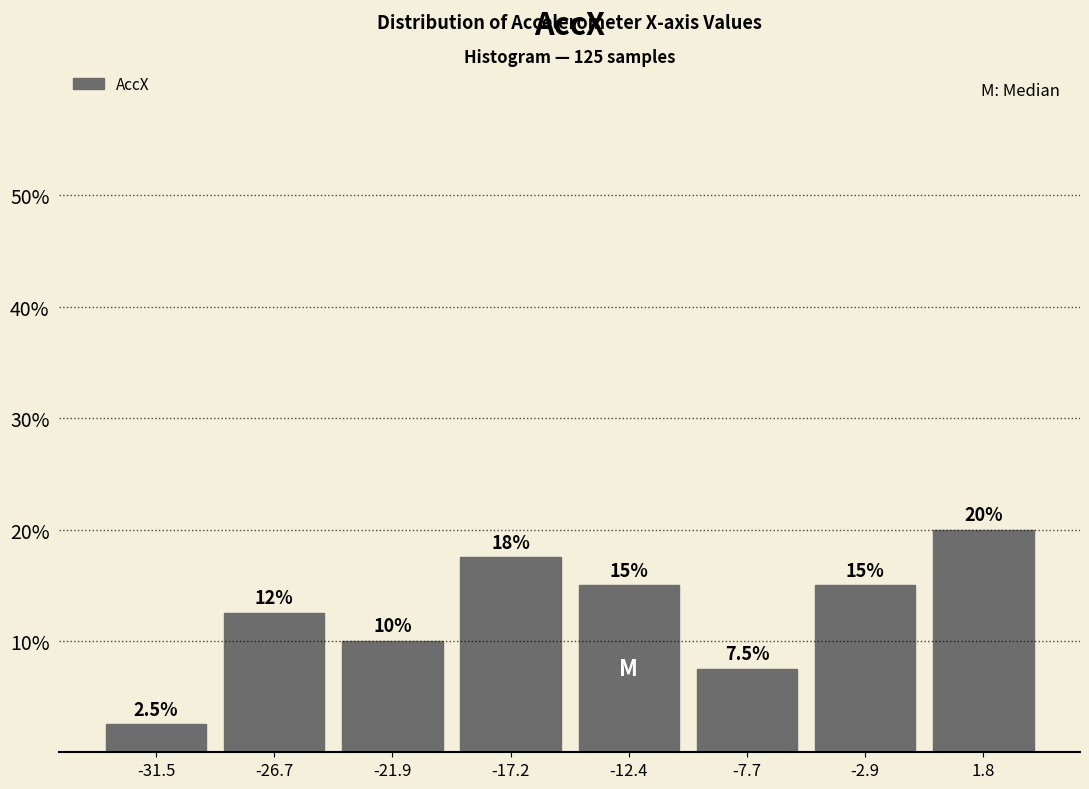

Which range on the x-axis has the tallest bar?

-0.5 to 4.0